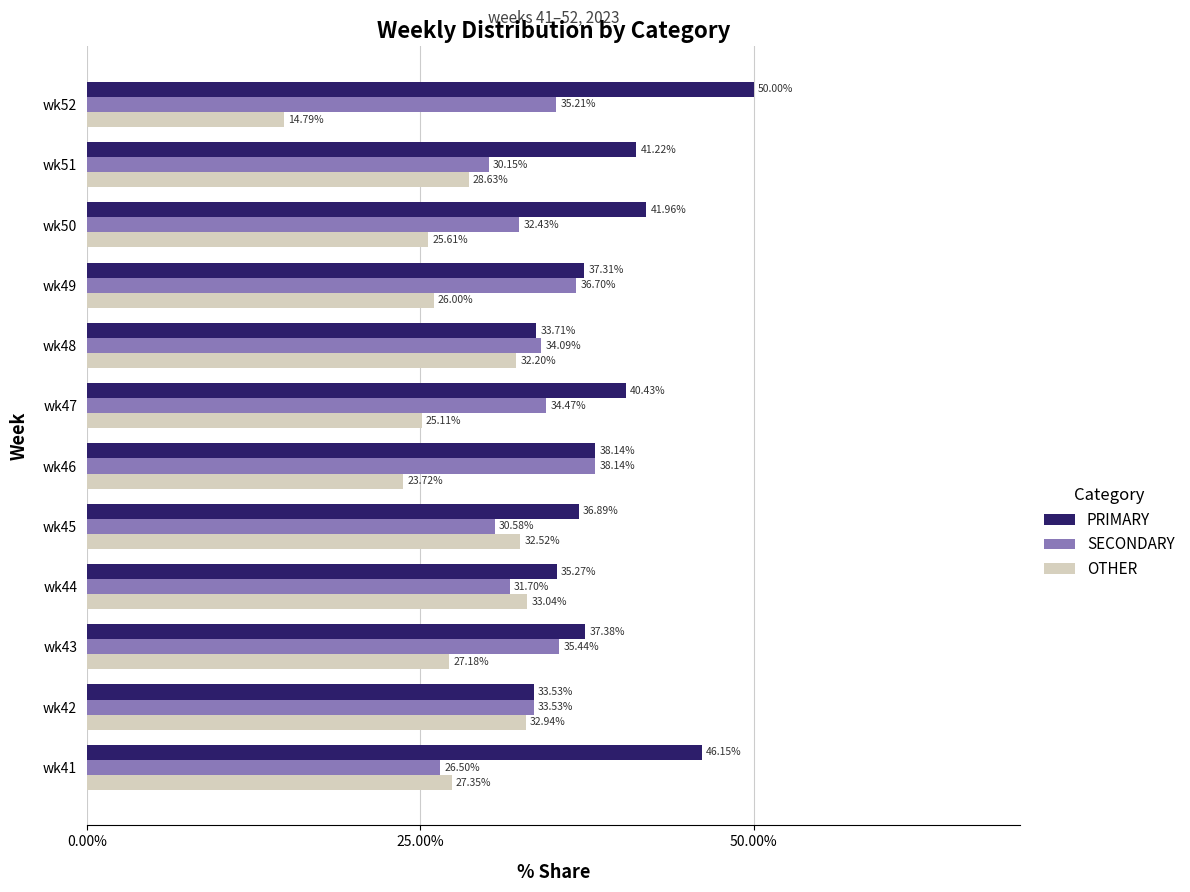

Which series has the largest range (max minus min)?

OTHER